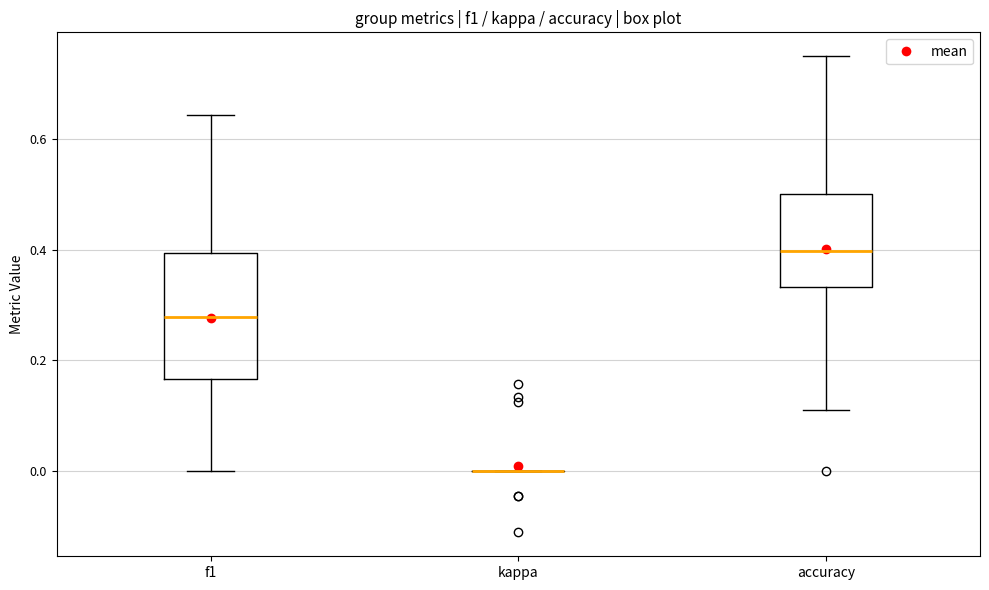

Reading left to right, transcribe this box plot: for each box, give where its median line is, the range the box spans, and where its two whiskers end, as read against the y-axis. The values are not printed on the chart, so give them approximately, as read against the axis.

f1: median 0.28, box 0.16 to 0.40, whiskers 0.00 to 0.64
kappa: box collapsed to a line at 0.00, whiskers 0.00 to 0.00
accuracy: median 0.40, box 0.34 to 0.50, whiskers 0.12 to 0.76